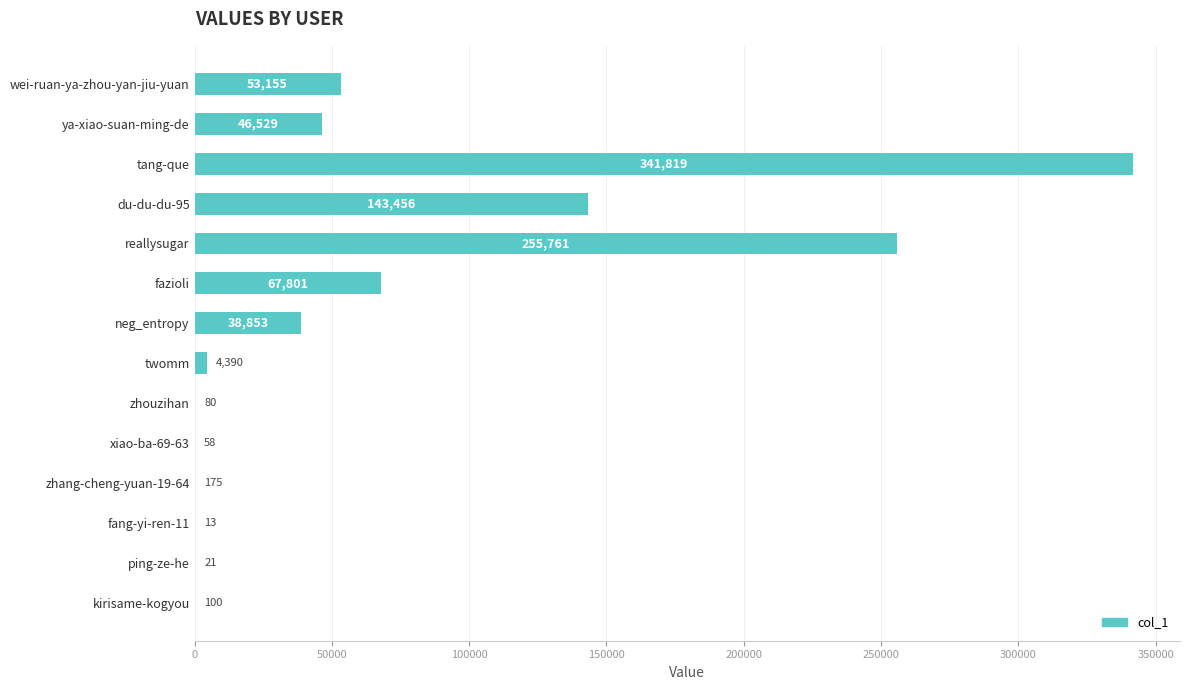

The chart shows a value of 15186 at neg_entropy. True or false?

False